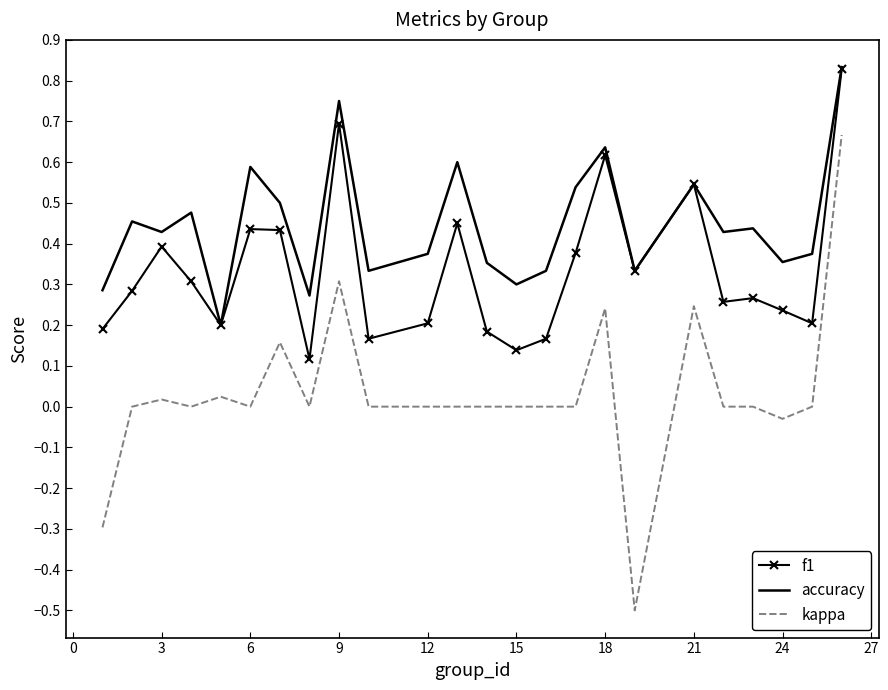

How many distinct data groups are displayed?

3